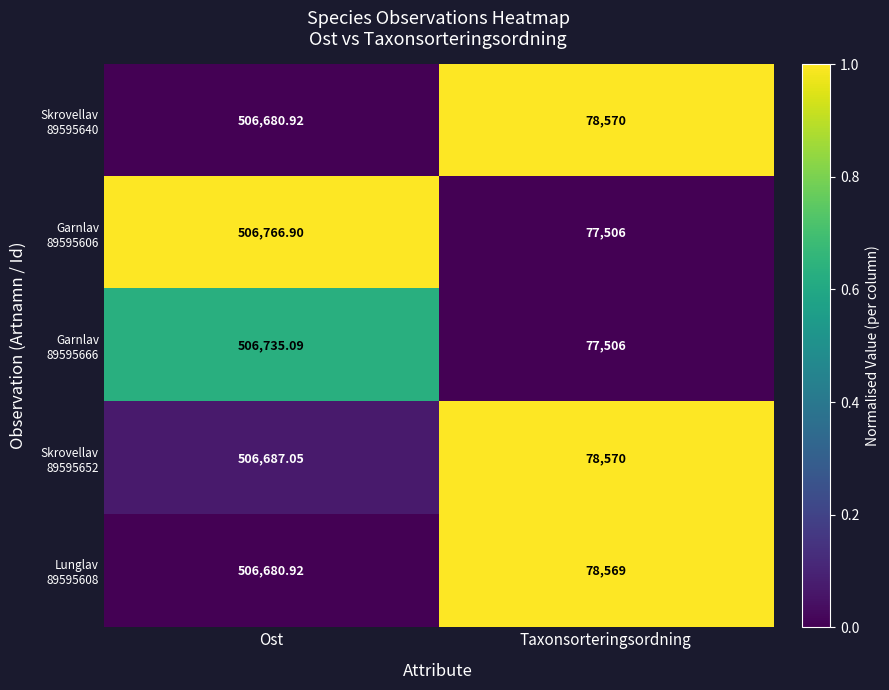

Which category has the highest value across all series?

Ost